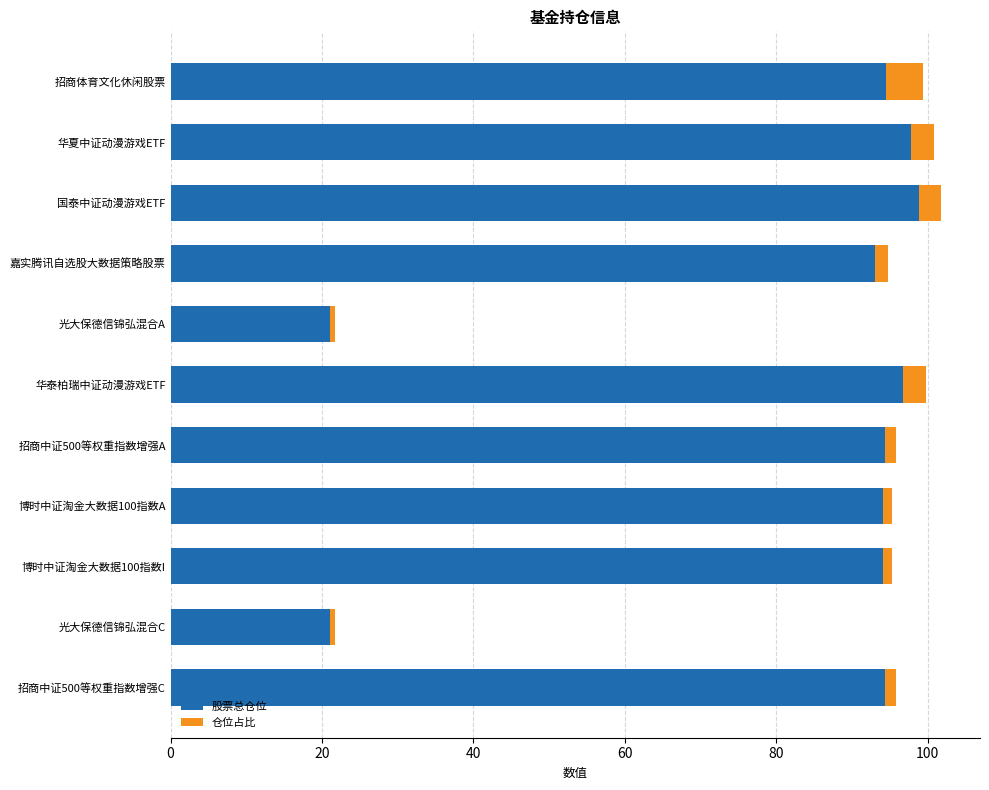

Is it true that 股票总仓位 equals 21.1 at 光大保德信锦弘混合A?

True